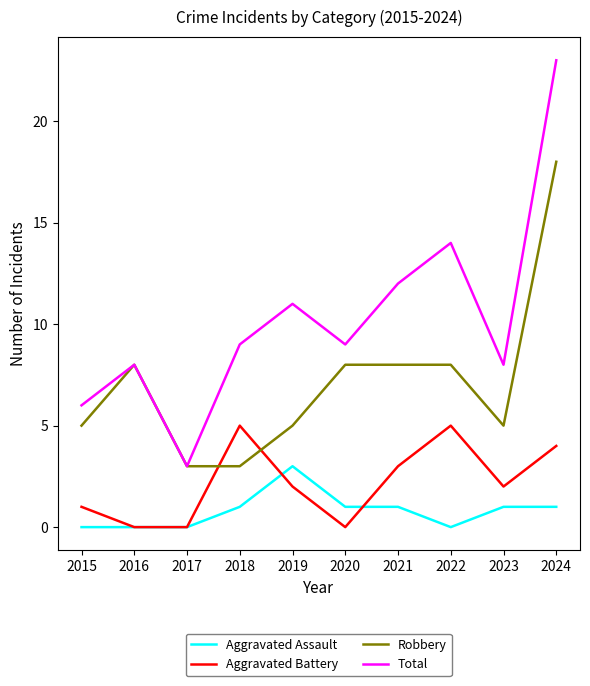

List the series in order of their peak value, highest first.

Total, Robbery, Aggravated Battery, Aggravated Assault